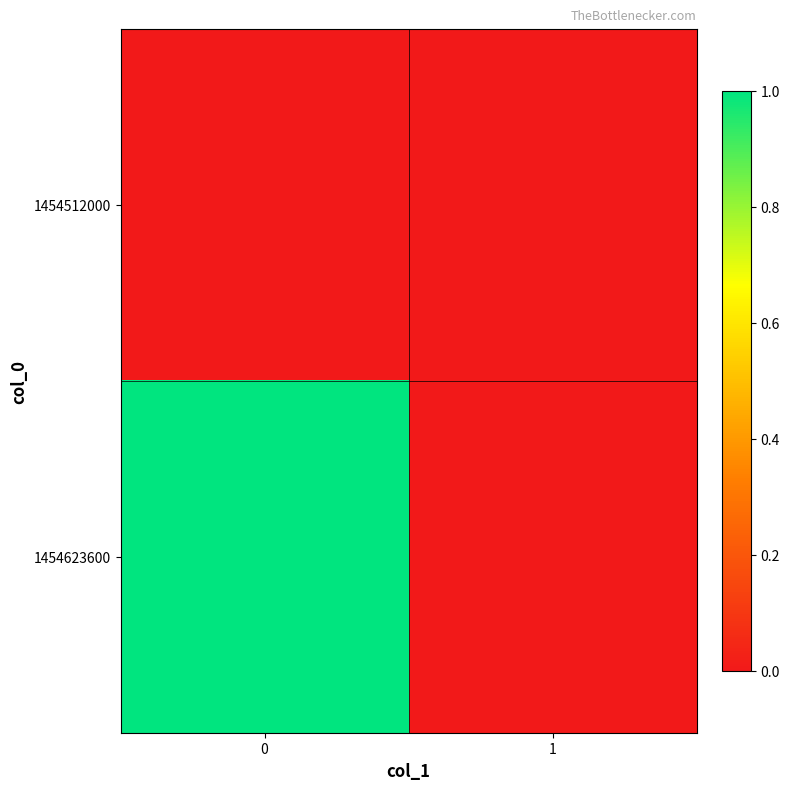

How many series are shown in this chart?

2